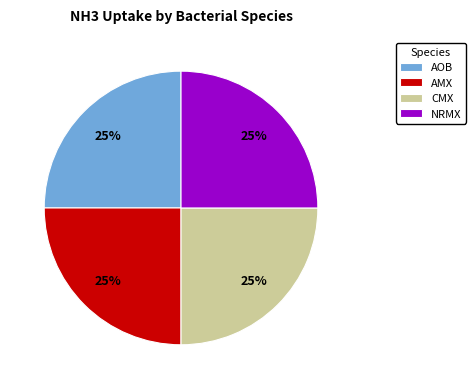

What percentage is the CMX slice, to the nearest percent?

25%